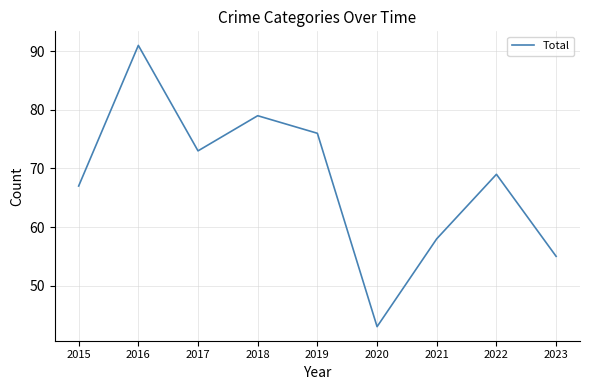

Is this an area chart (filled region under the line)?

No